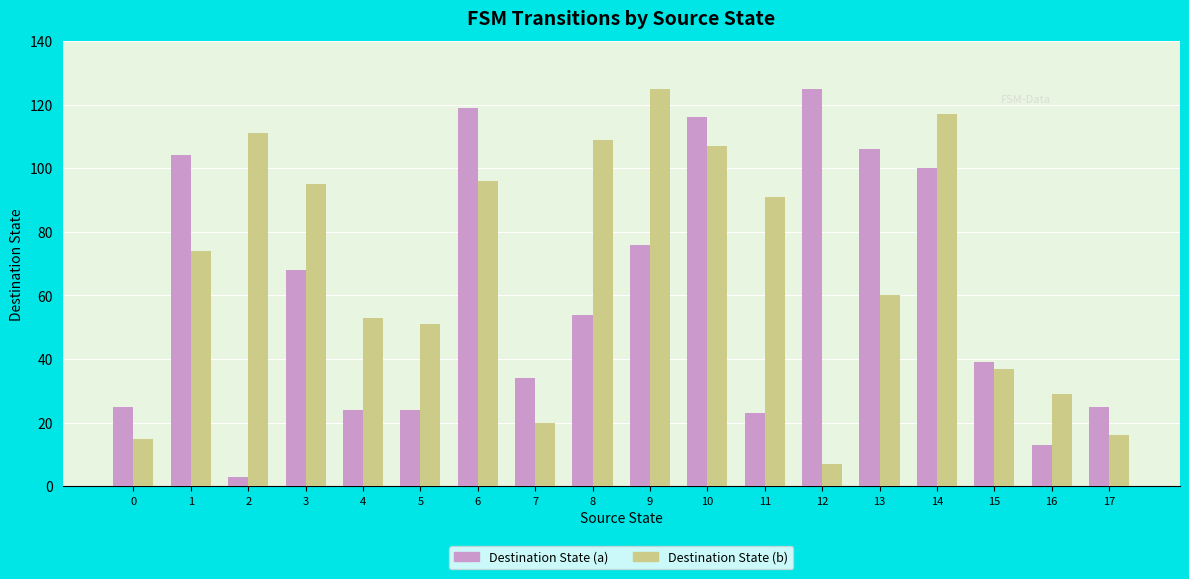

What is the value of the Destination State (b) bar at the 8th from the left?

20